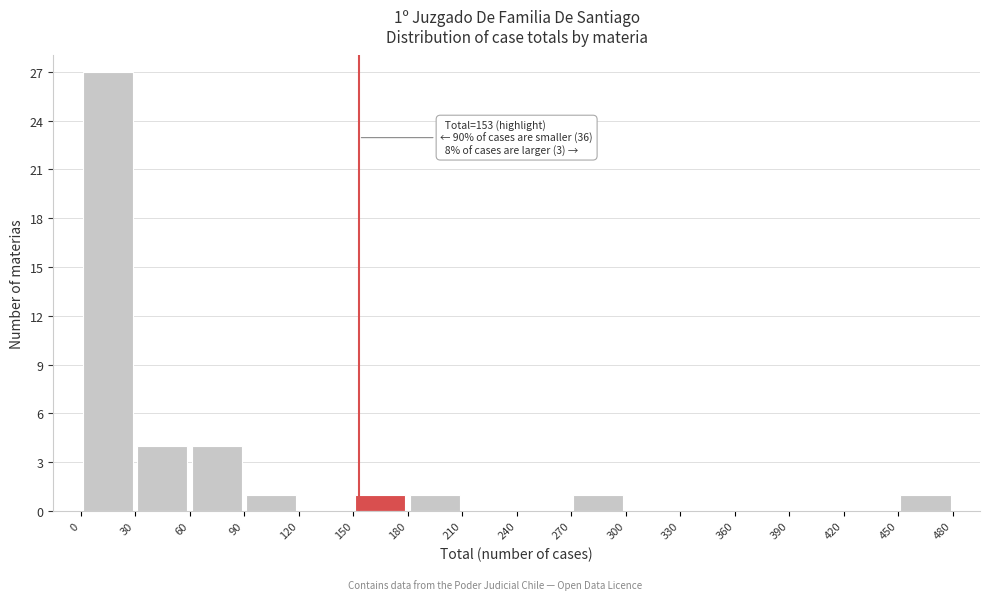

Over which range of the x-axis is the bar tallest?

0 to 30